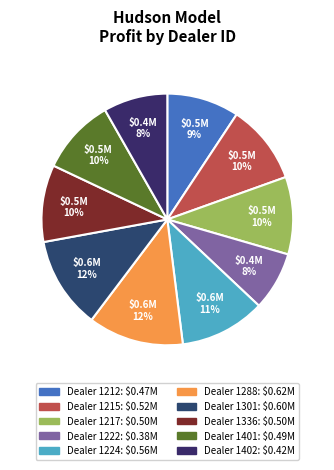

To the nearest percent, what is the average slice percentage?

10%